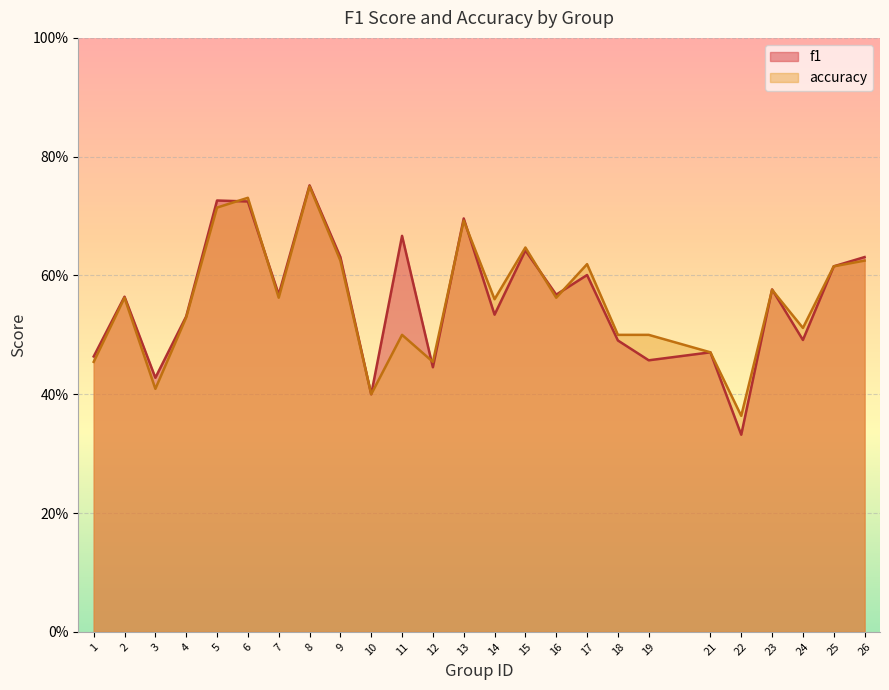

What is the value of the f1 point at the 4th from the left?

0.5